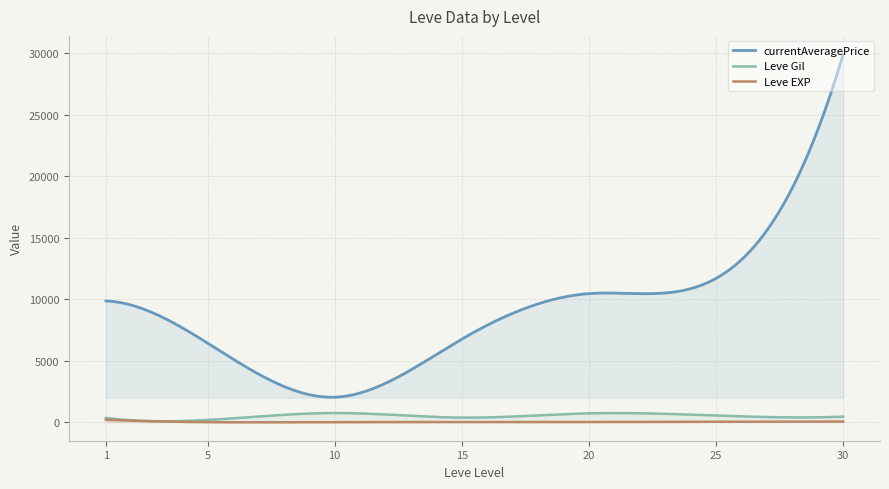

Where is the first local minimum for Leve EXP?

5